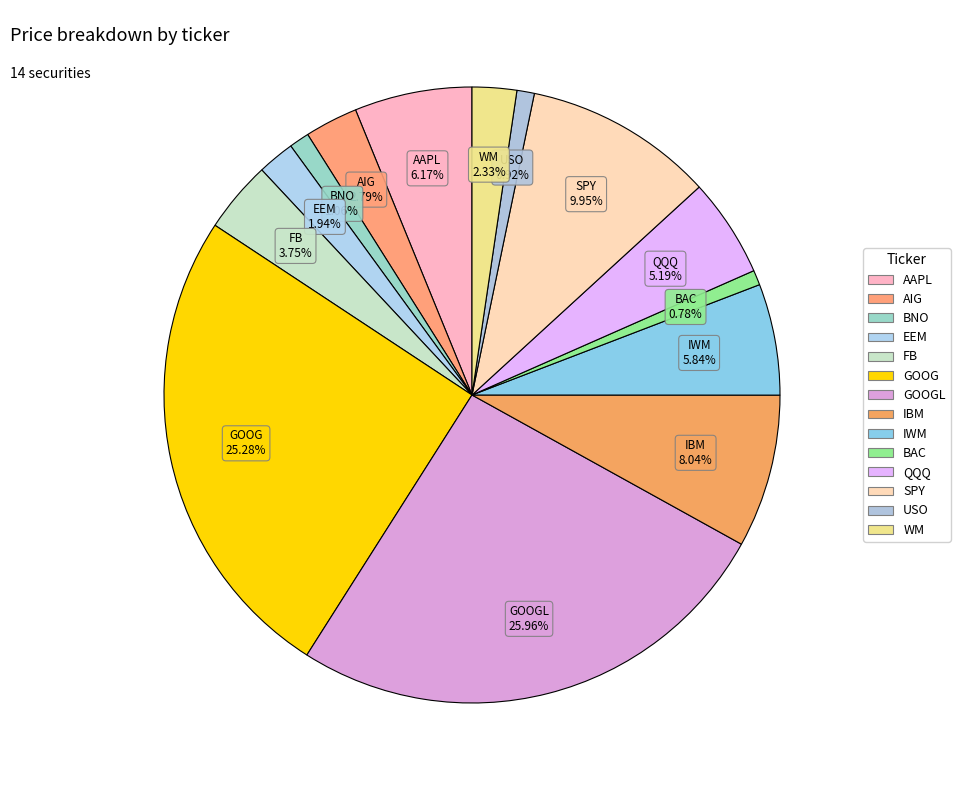

Count the number of slices in the pie.

14